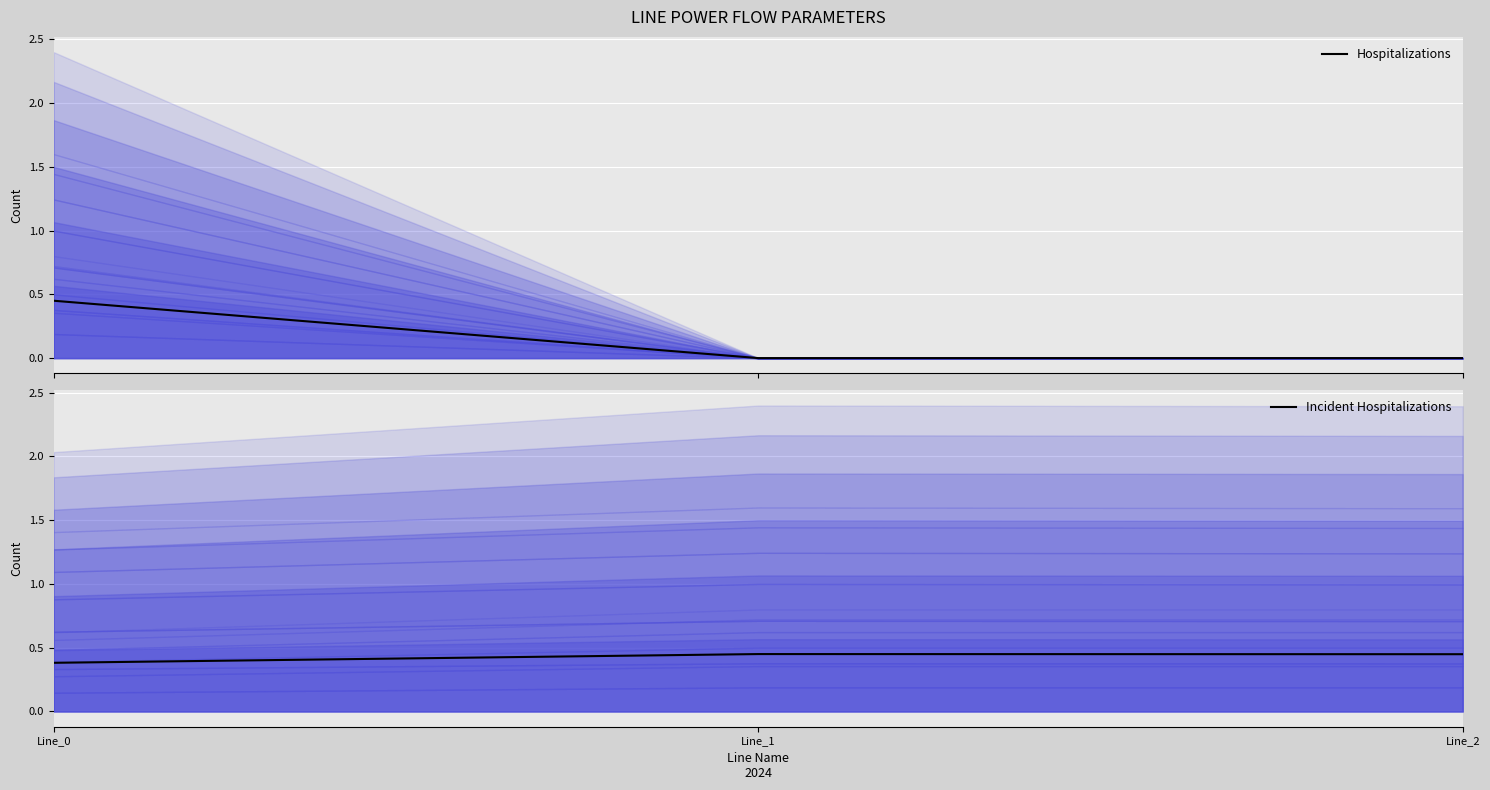

Reading left to right, transcribe all the data shown in this chart.

Hospitalizations: Line_0=0.4	Line_1=0.0	Line_2=0.0
Incident Hospitalizations: Line_0=0.4	Line_1=0.4	Line_2=0.4